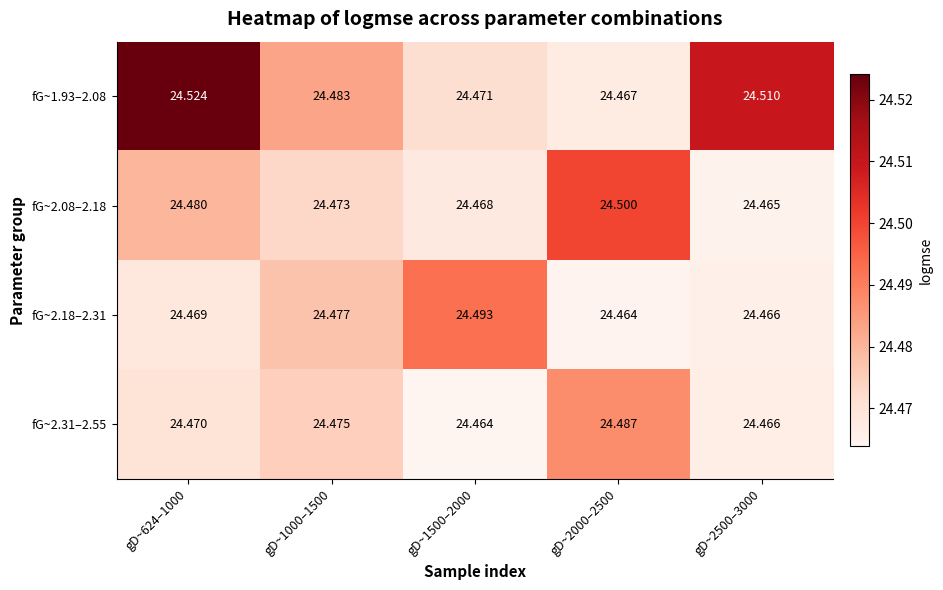

Which label corresponds to the largest value in the chart?

gD~624–1000